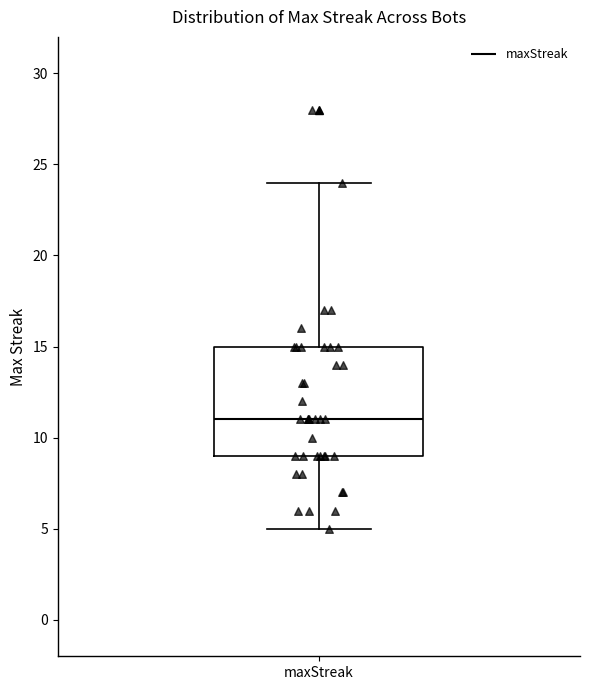

Transcribe this box plot: give where the median line is, the range the box spans, and where the two whiskers end, as read against the y-axis. The values are not printed on the chart, so give them approximately, as read against the axis.

median 11, box 9 to 15, whiskers 5 to 24